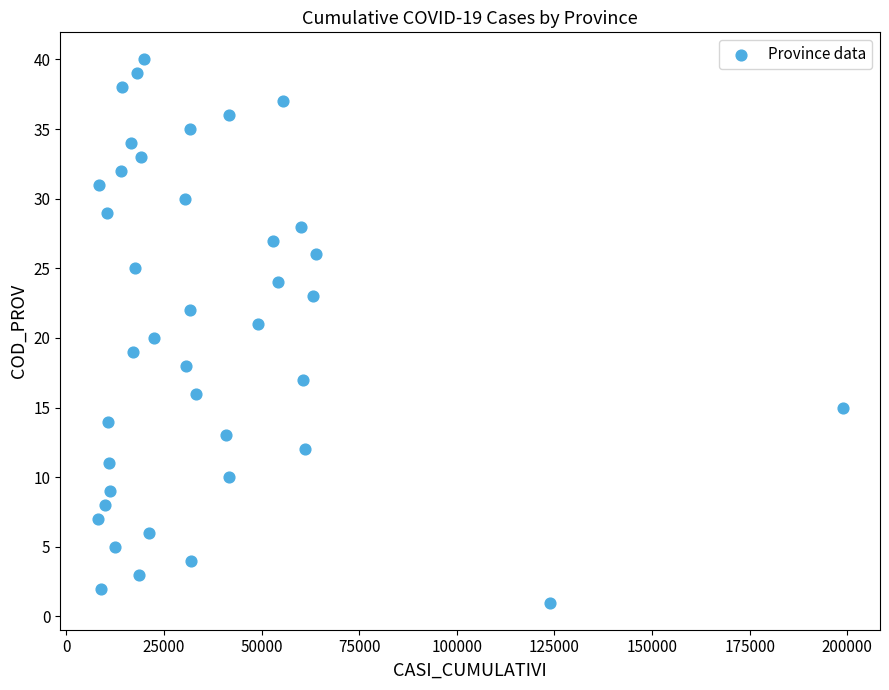

What is the range of Y values (max minus min)?

39